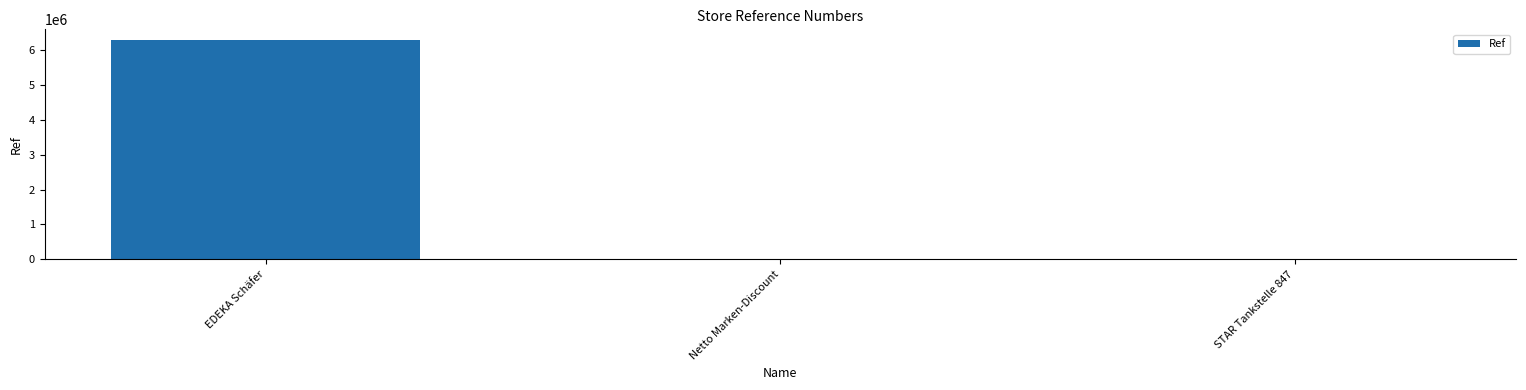

The value at EDEKA Schäfer is 1919229. True or false?

False